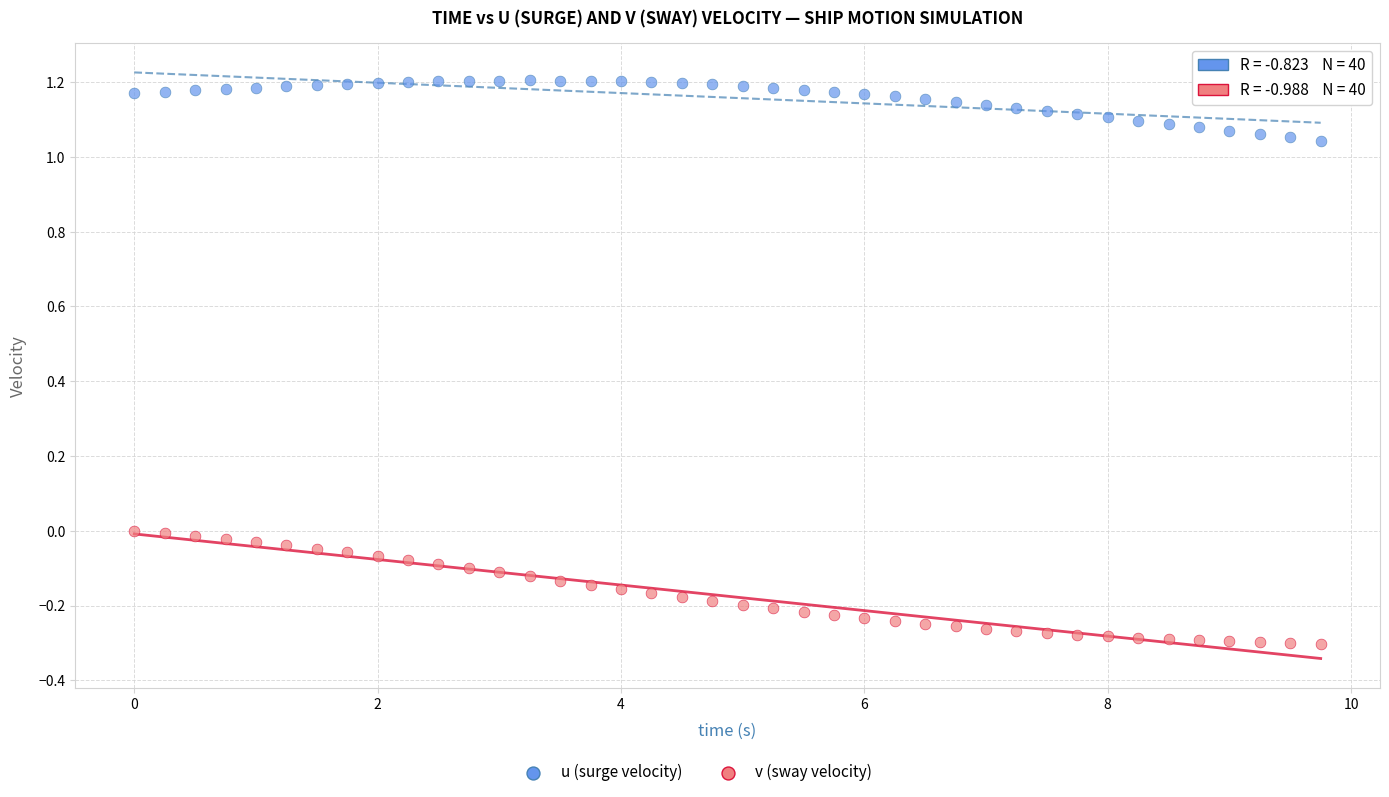

Across all data points, what is the range of X values (max minus min)?

9.8